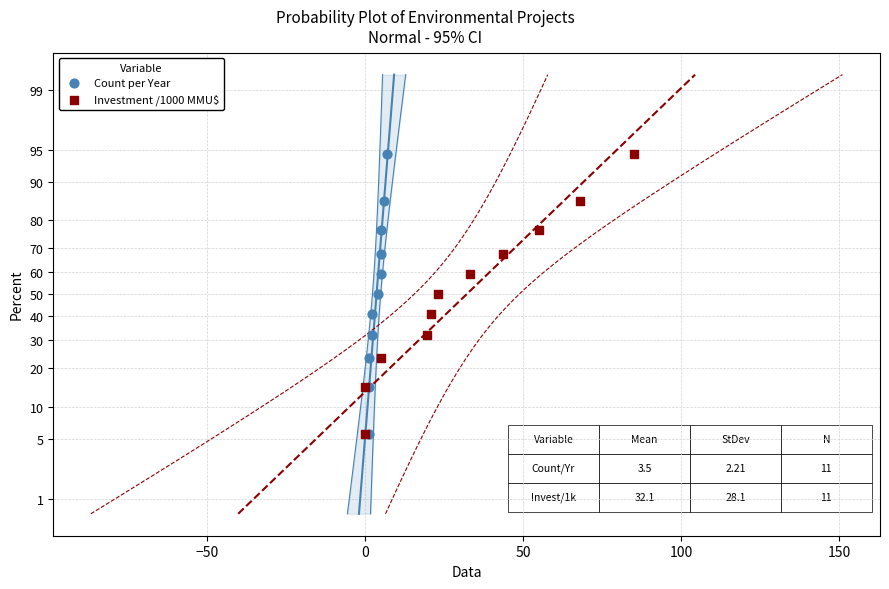

What are all the series names shown in the legend?

Count per Year, Investment /1000 MMU$